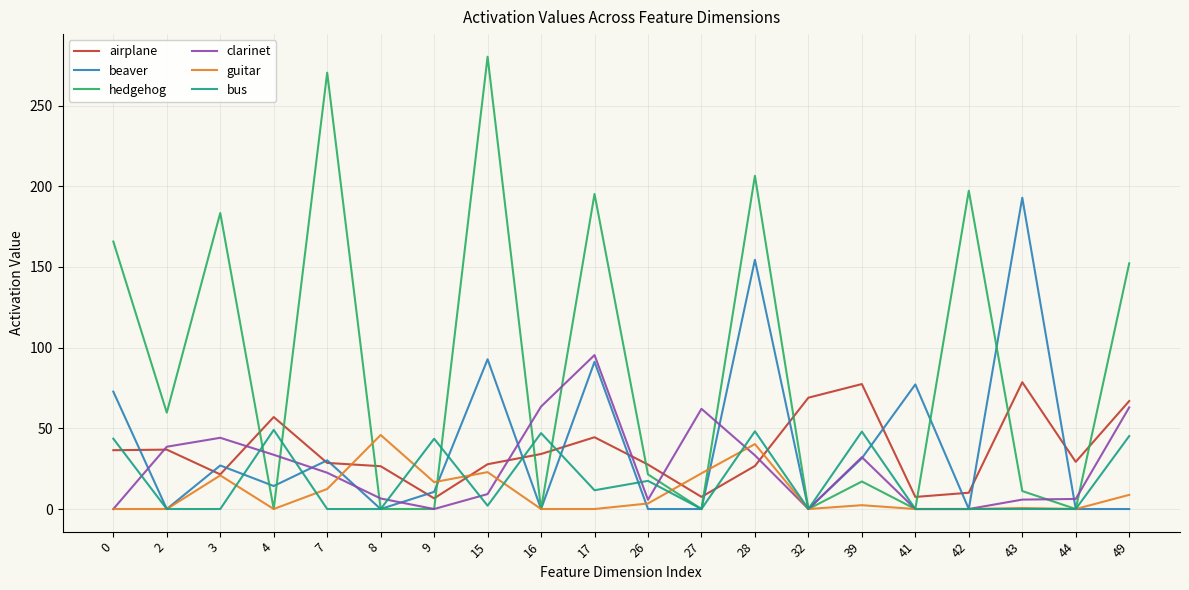

The value of guitar at 27 is 22.1. True or false?

True